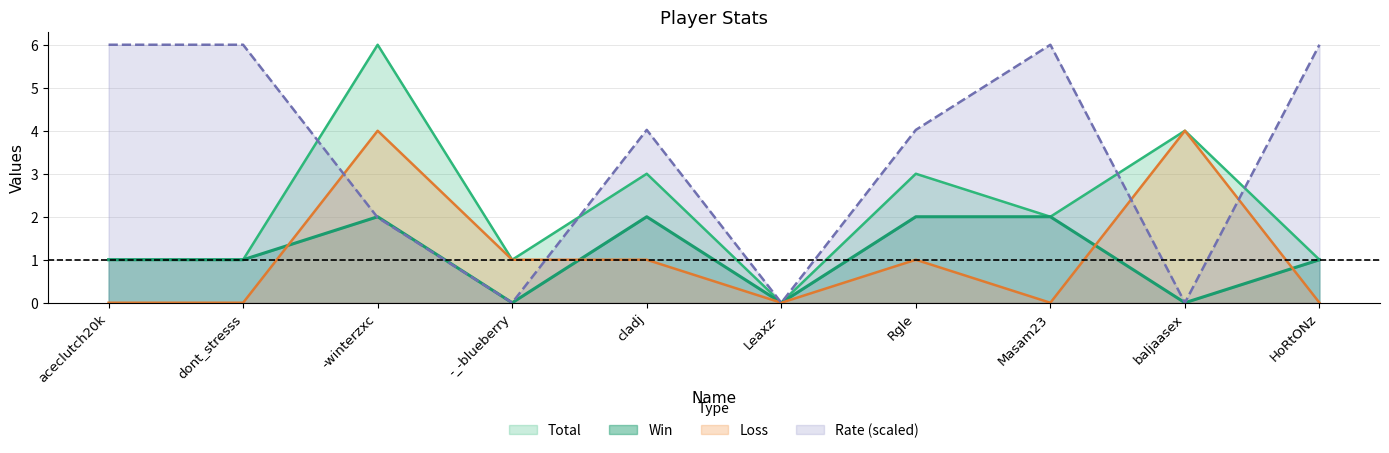

What value does the Rate series have at HoRtONz?

6.0